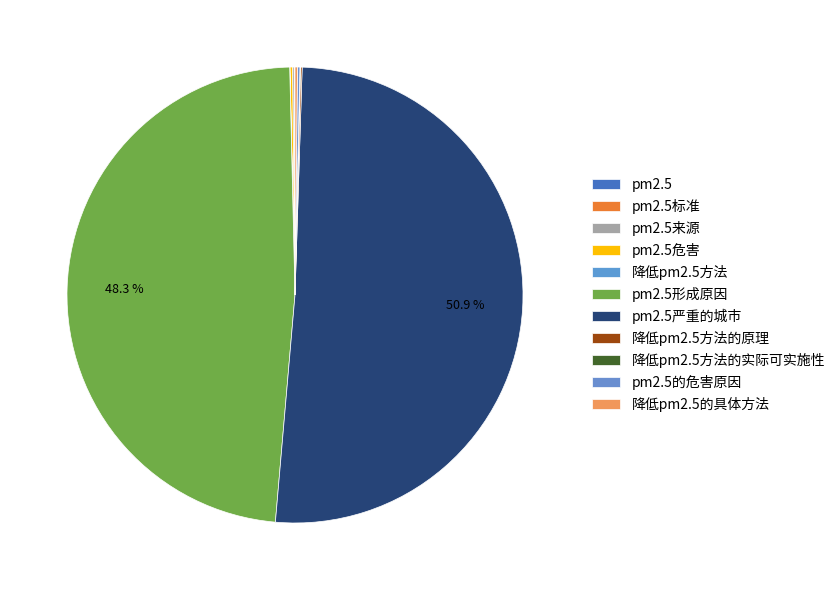

Does 降低pm2.5方法的实际可实施性 account for over 50% of the chart?

No